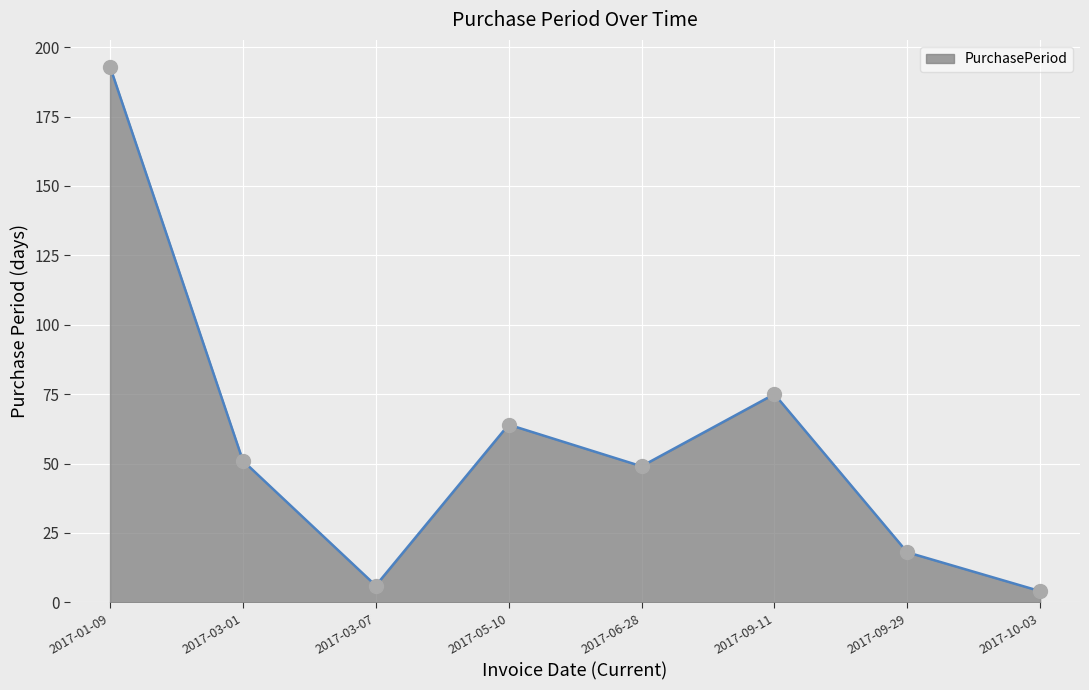

What is the change in value from 2017-03-01 to 2017-03-07?

-45